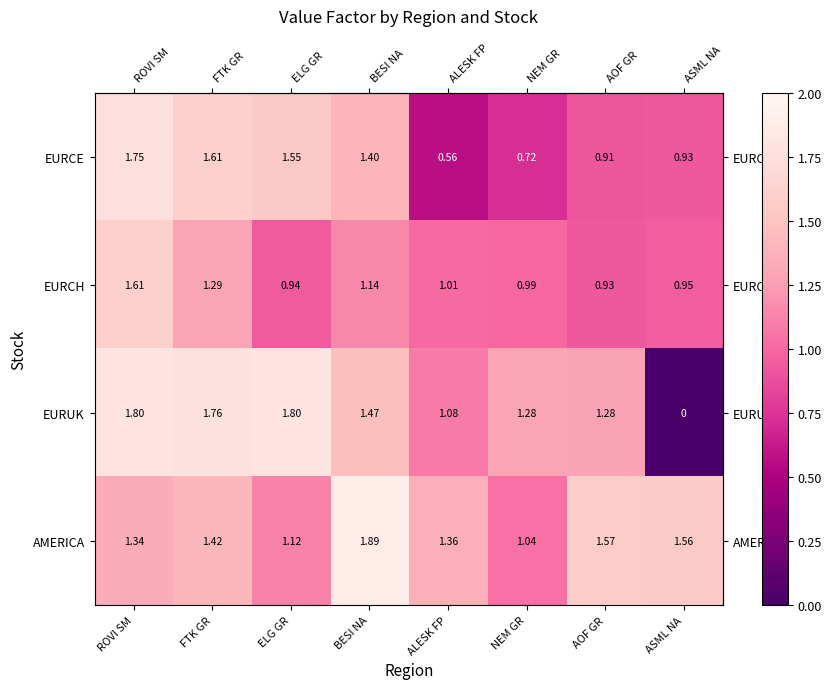

List the series in order of their overall mean, highest first.

AMERICA, EURUK, EURCE, EURCH